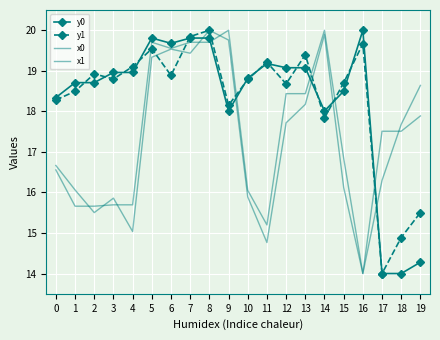

At which category does the chart reach its peak across all series?

16